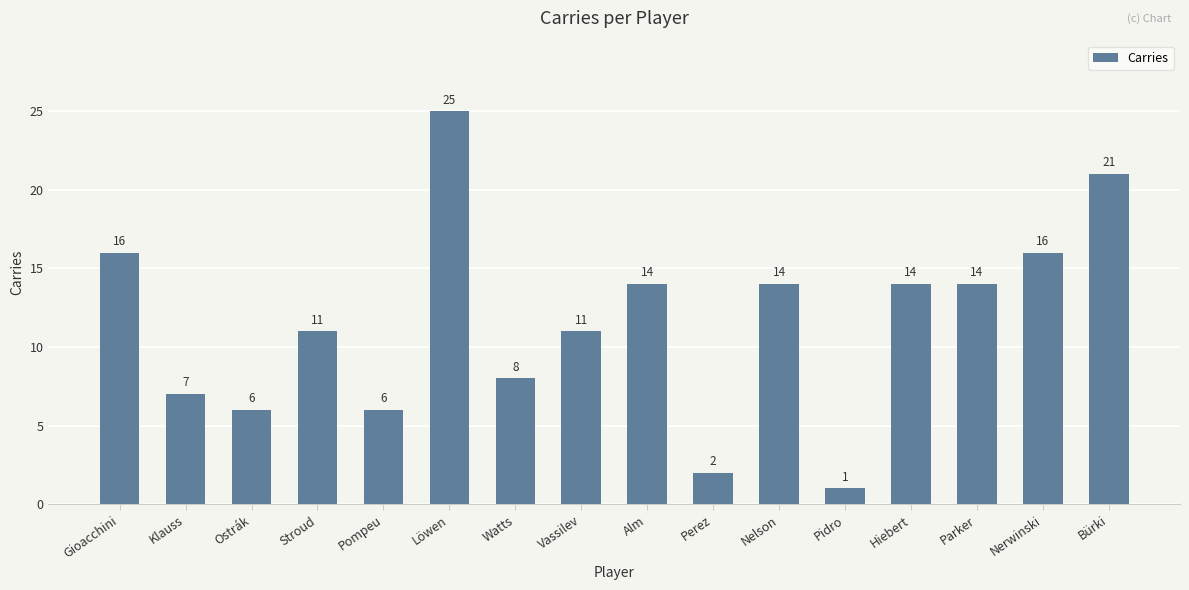

Where does the data first go above 14?

Gioacchini